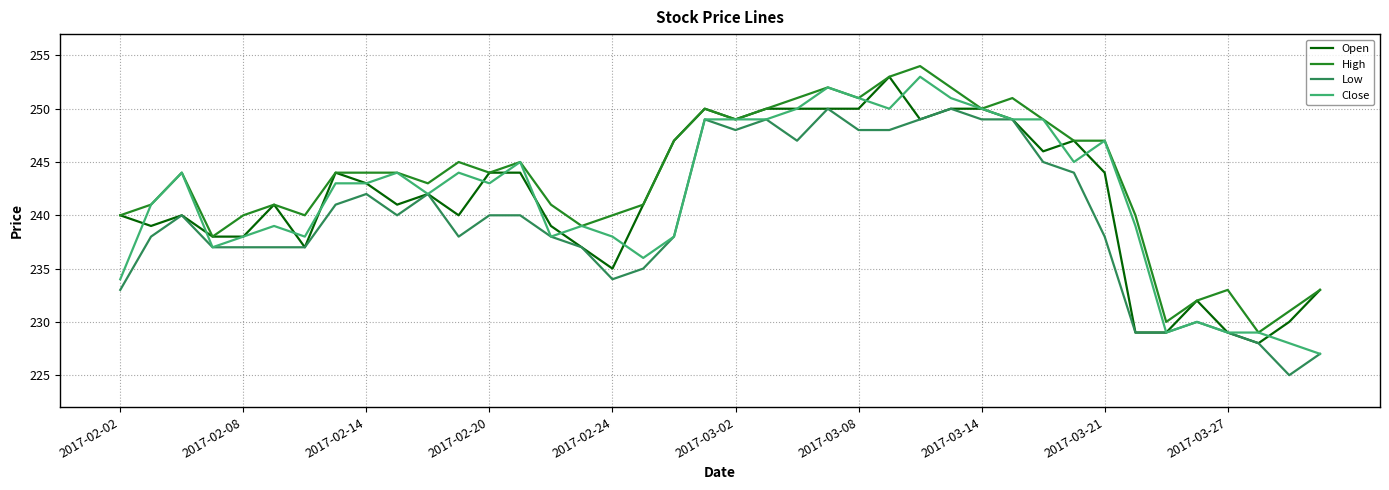

What is the minimum value shown in the chart?

225